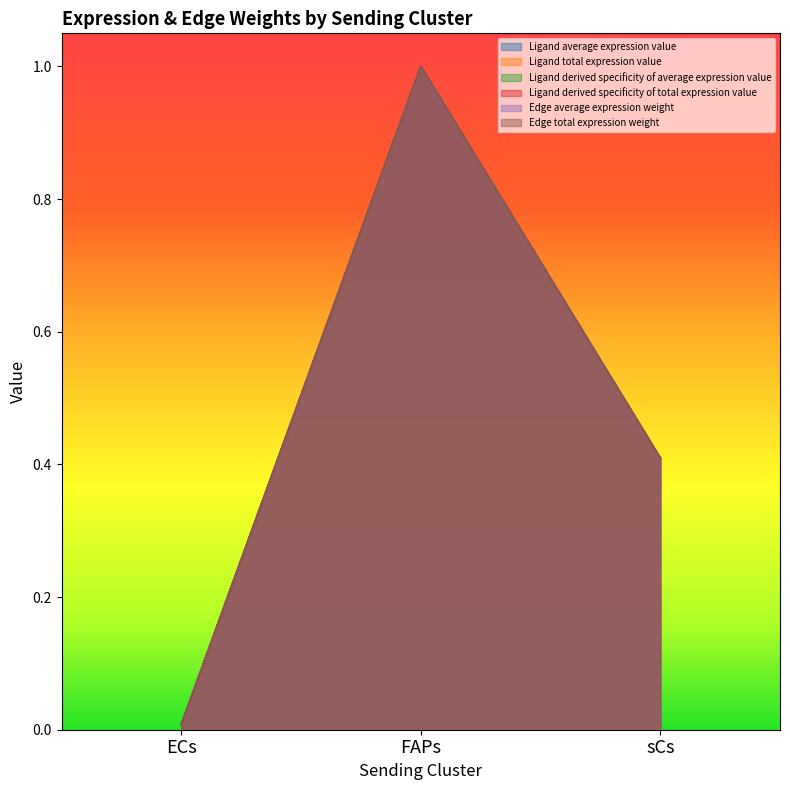

Which series has the largest total across all categories?

Edge average expression weight